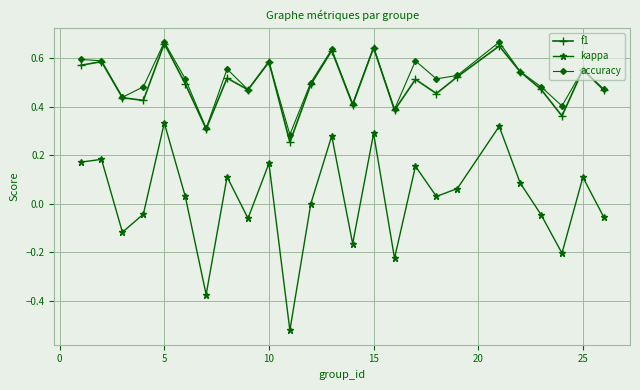

True or false: kappa and f1 intersect in this chart.

False